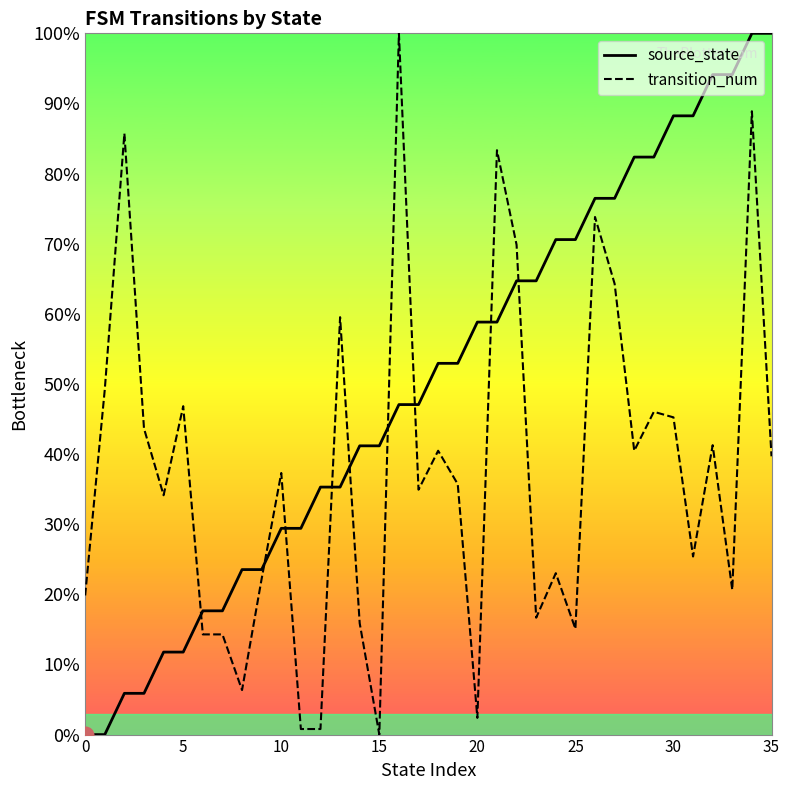

Rank the series by their average value, from highest to lowest.

source_state, transition_num